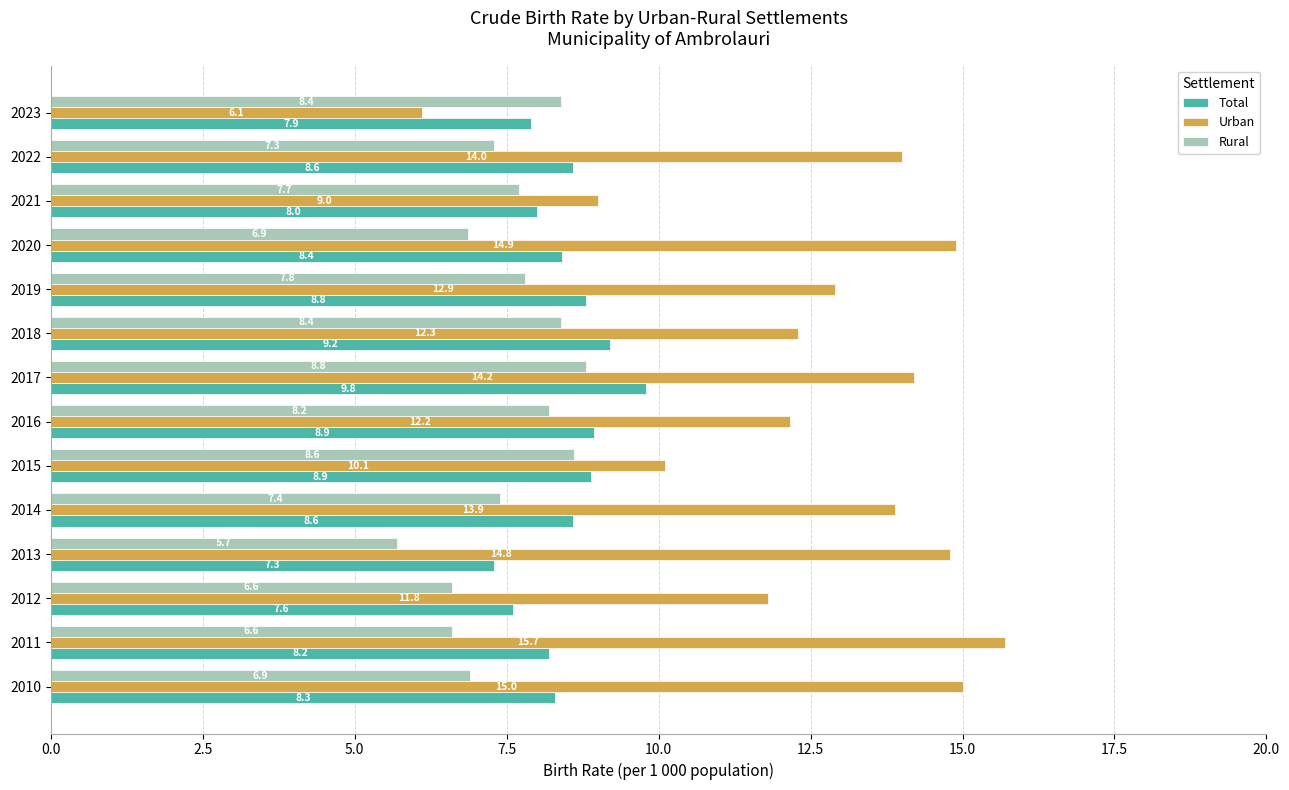

What value does the Total series have at 2011?

8.2